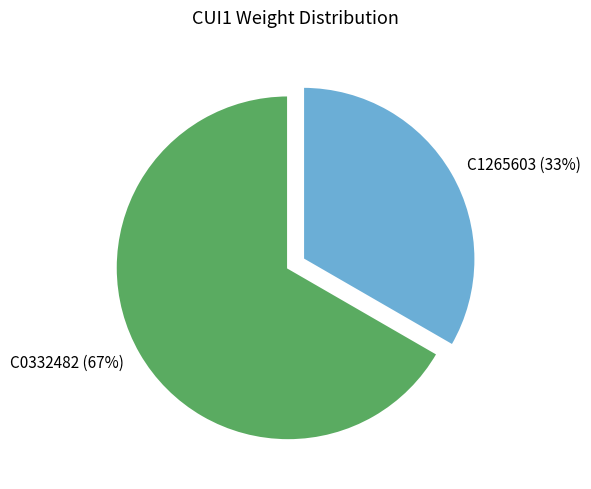

Combined, do C1265603 (33%) and C0332482 (67%) account for over 50%?

Yes